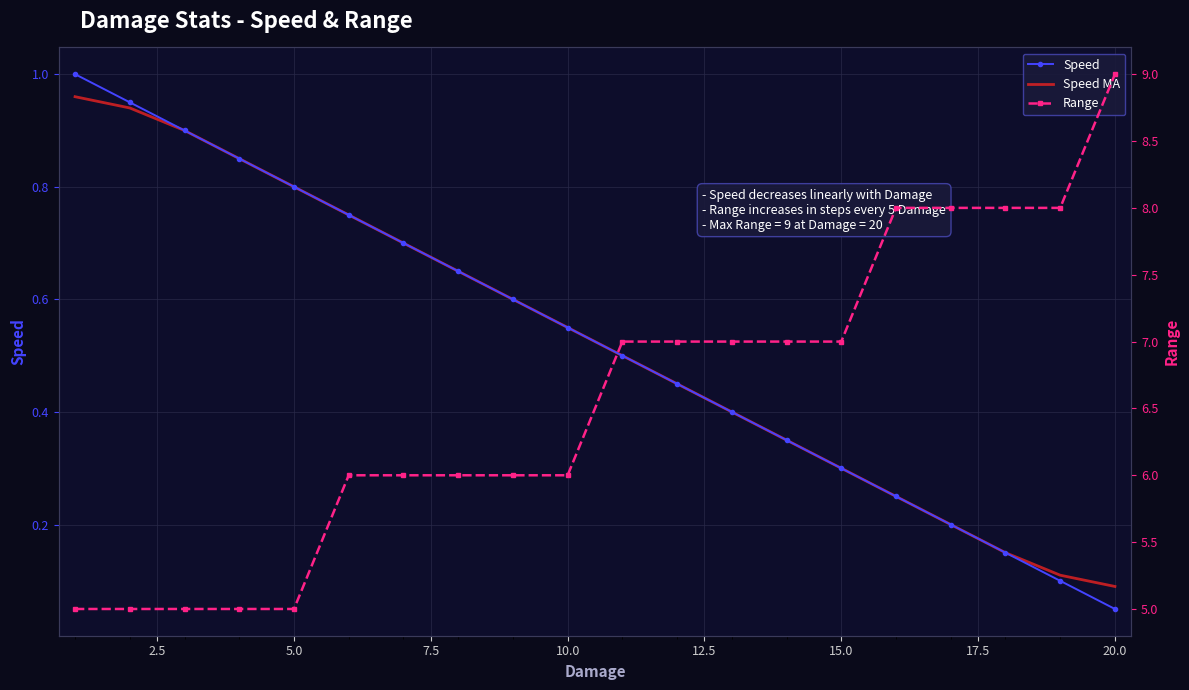

True or false: Speed has a value of 0.3 at 15.0.

True